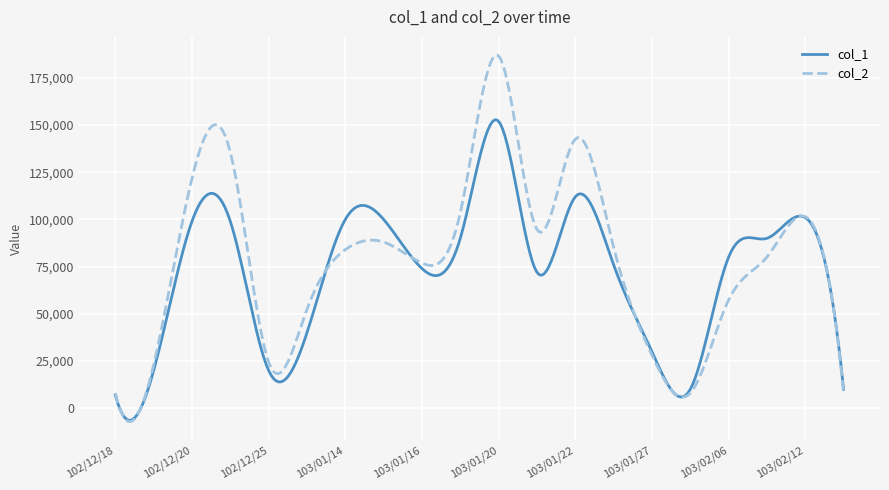

Which series has the widest spread of values?

col_2